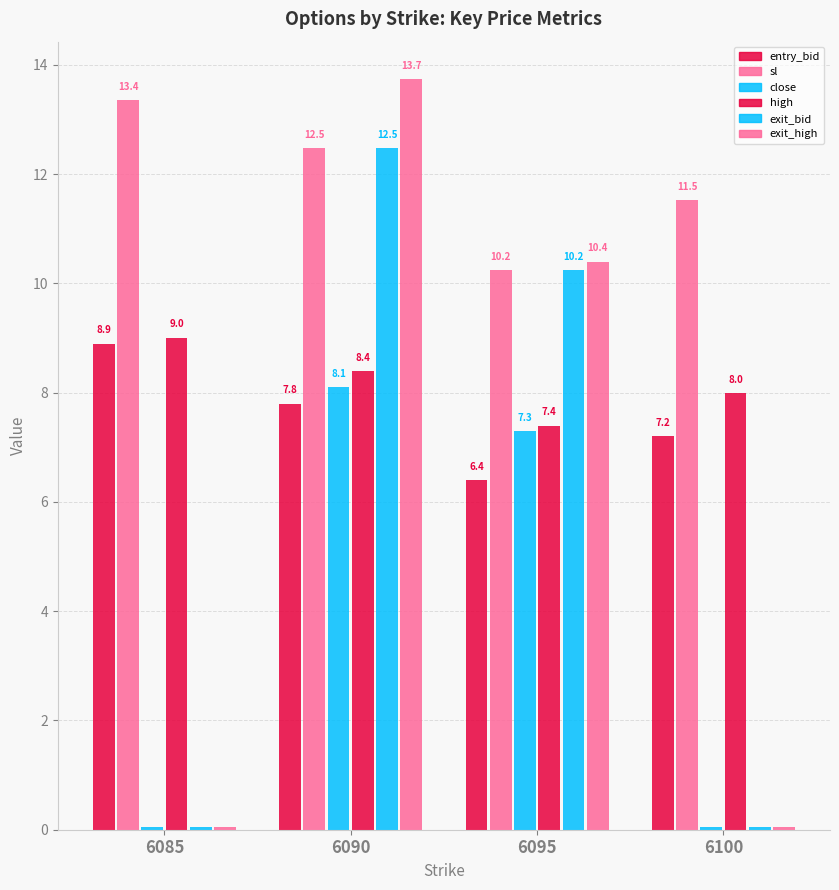

Which series changed the most between 6090 and 6095?

exit_high